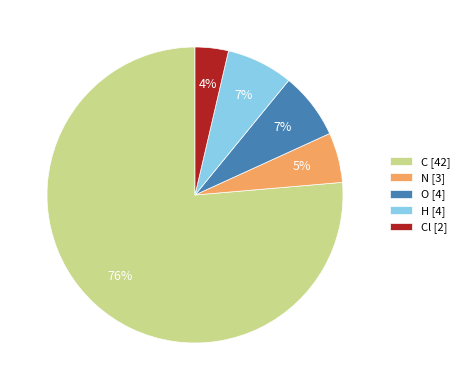

How many segments does this pie chart have?

5